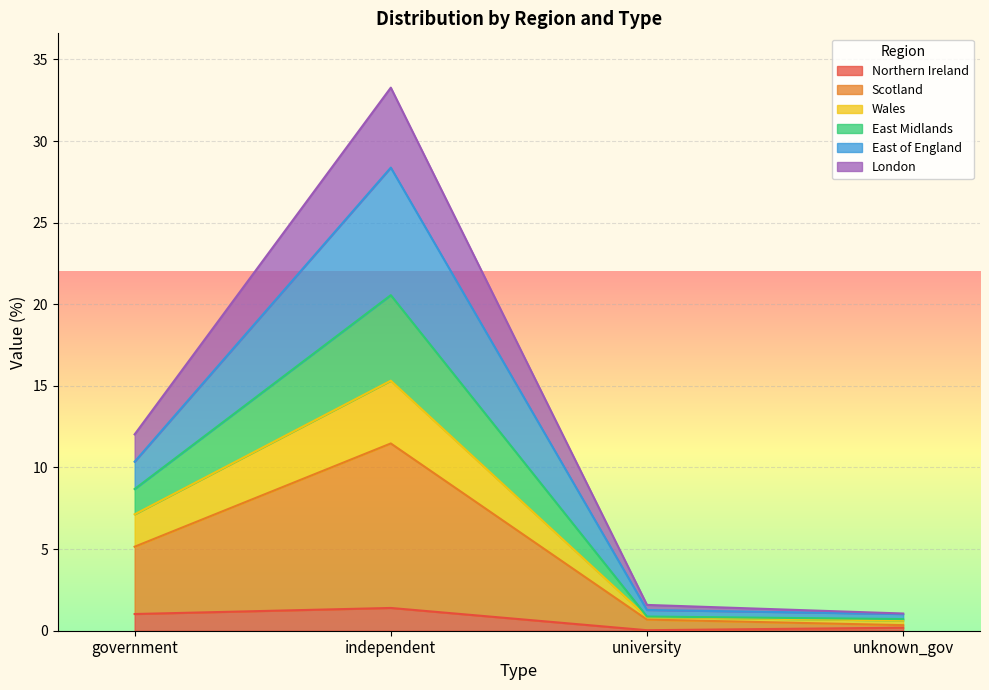

At which label does East Midlands reach its minimum?

unknown_gov